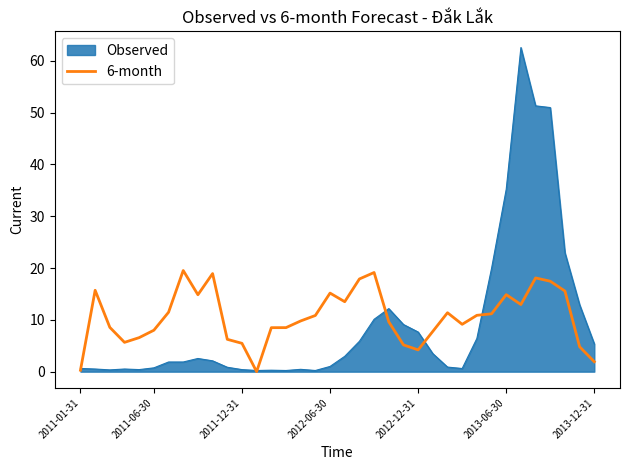

What is the greatest value displayed?

62.6